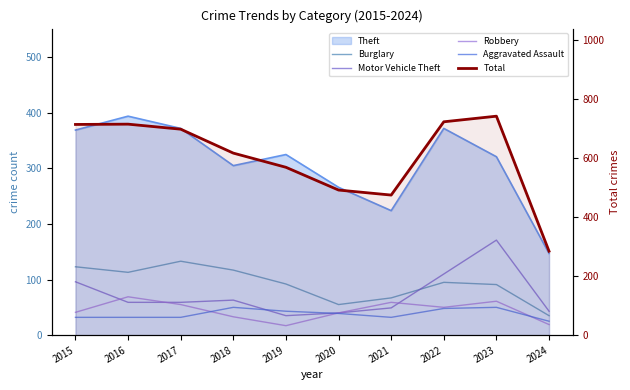

How many intersections are there between Aggravated Assault and Motor Vehicle Theft?

2